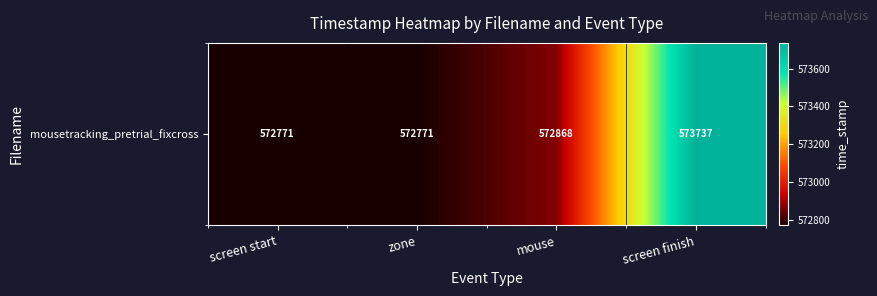

Rank the categories by value from highest to lowest.

screen finish, mouse, screen start, zone